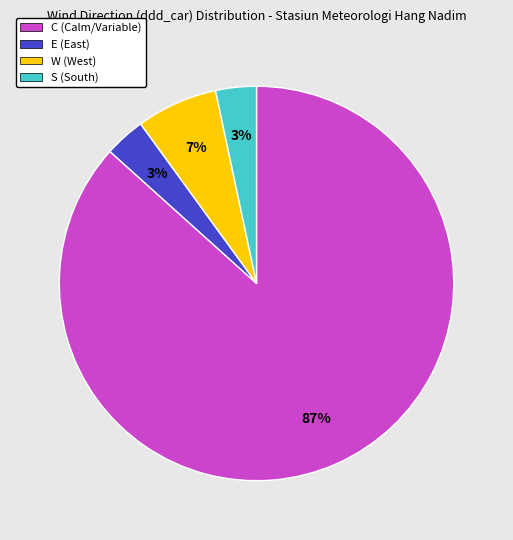

Count the number of slices in the pie.

4